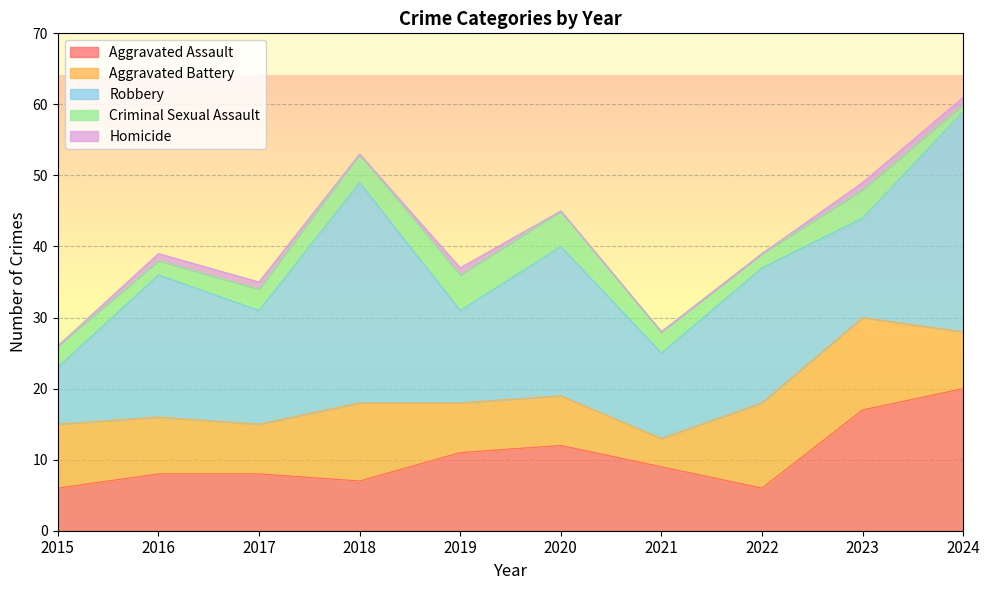

After their last crossing, which series has the higher values: Robbery or Aggravated Battery?

Robbery